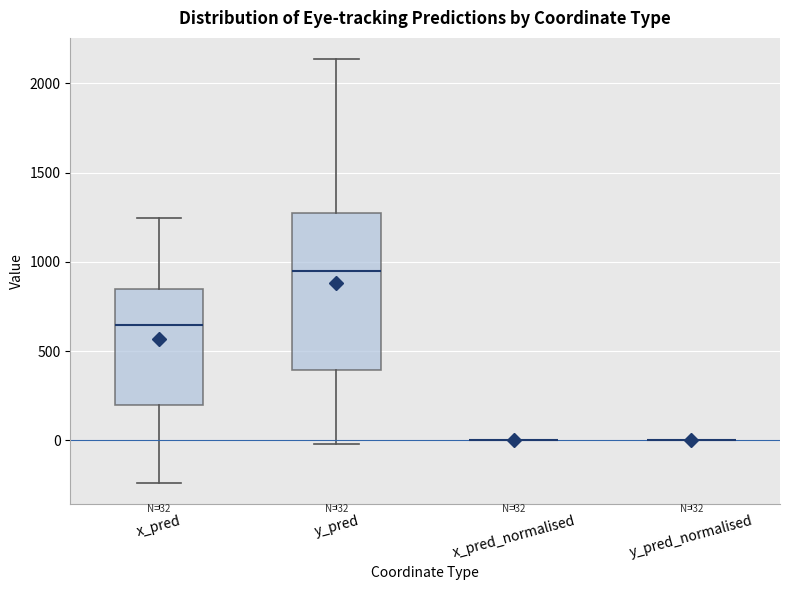

Which box is the tallest, from its lower edge to its upper edge?

y_pred